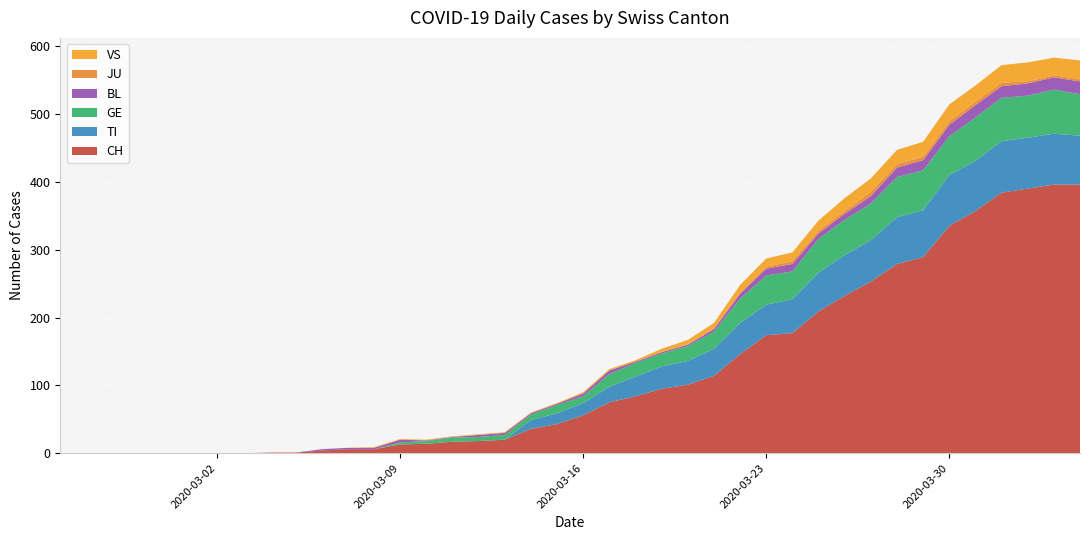

Reading left to right, extract all data points from this chart.

CH: 0=0	1=0	2=0	3=0	4=0	5=0	6=0	7=0	8=1	9=1	10=4	11=6	12=6	13=13	14=14	15=17	16=18	17=20	18=36	19=43	20=56	21=75	22=84	23=95	24=101	25=114	26=146	27=174	28=177	29=209	30=232	31=253	32=279	33=289	34=335	35=357	36=384	37=390	38=396	39=396
TI: 0=0	1=0	2=0	3=0	4=0	5=0	6=0	7=0	8=0	9=0	10=0	11=0	12=0	13=0	14=0	15=0	16=0	17=0	18=13	19=16	20=18	21=23	22=29	23=33	24=35	25=40	26=46	27=45	28=50	29=57	30=60	31=61	32=69	33=69	34=75	35=74	36=76	37=75	38=75	39=72
GE: 0=0	1=0	2=0	3=0	4=0	5=0	6=0	7=0	8=0	9=0	10=0	11=0	12=0	13=3	14=4	15=6	16=6	17=7	18=8	19=12	20=10	21=19	22=20	23=19	24=22	25=25	26=36	27=43	28=41	29=50	30=52	31=54	32=59	33=59	34=57	35=64	36=64	37=62	38=65	39=61
BL: 0=0	1=0	2=0	3=0	4=0	5=0	6=0	7=0	8=0	9=0	10=2	11=2	12=2	13=4	14=1	15=1	16=3	17=3	18=2	19=2	20=4	21=5	22=2	23=2	24=2	25=4	26=7	27=10	28=11	29=8	30=9	31=11	32=14	33=15	34=17	35=18	36=17	37=18	38=18	39=19
JU: 0=0	1=0	2=0	3=0	4=0	5=0	6=0	7=0	8=0	9=0	10=0	11=0	12=0	13=0	14=0	15=0	16=0	17=0	18=0	19=0	20=0	21=0	22=0	23=0	24=1	25=1	26=2	27=3	28=4	29=4	30=4	31=6	32=5	33=5	34=5	35=5	36=5	37=3	38=3	39=3
VS: 0=0	1=0	2=0	3=0	4=0	5=0	6=0	7=0	8=0	9=0	10=0	11=0	12=1	13=1	14=1	15=1	16=1	17=1	18=1	19=1	20=2	21=2	22=2	23=5	24=6	25=8	26=11	27=12	28=13	29=15	30=19	31=20	32=21	33=22	34=25	35=24	36=26	37=28	38=26	39=28